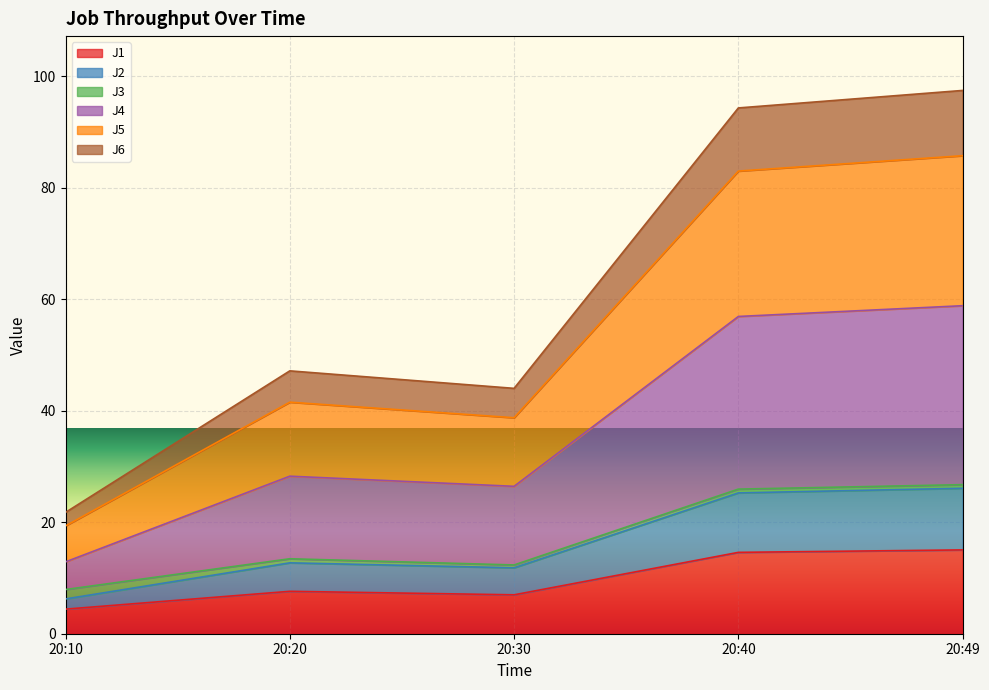

What is the maximum value for J1?

15.0